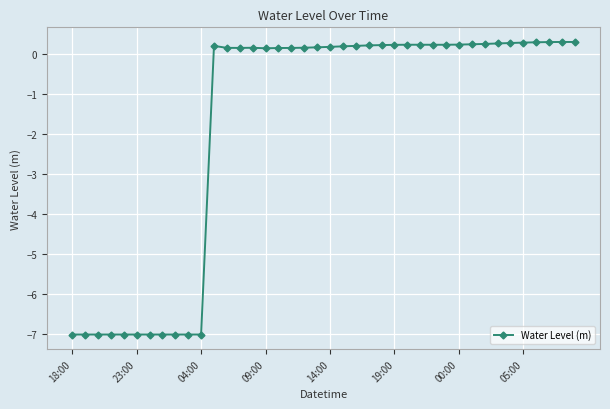

What is the difference between the second highest and minimum values?

7.3